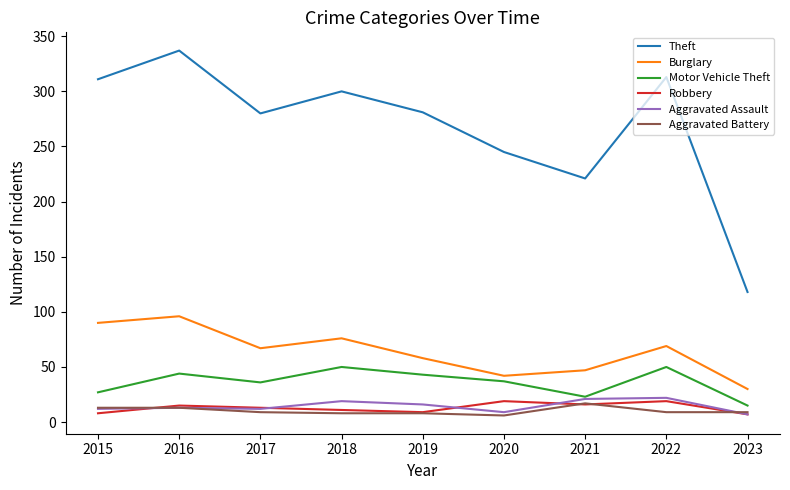

What is the average value of the Aggravated Battery series?

10